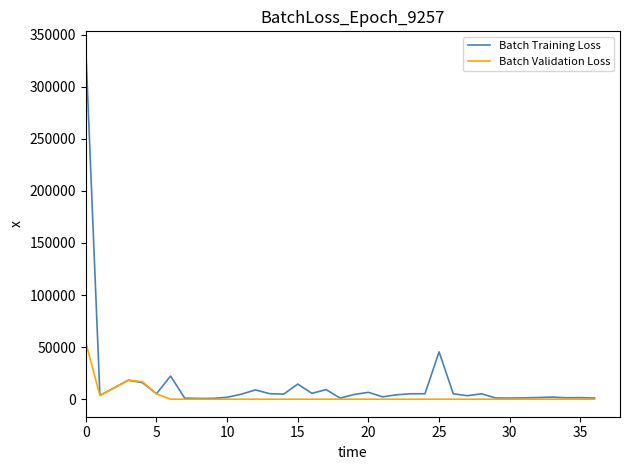

What is the difference between the maximum and second lowest values in the Batch Validation Loss series?

54635.0